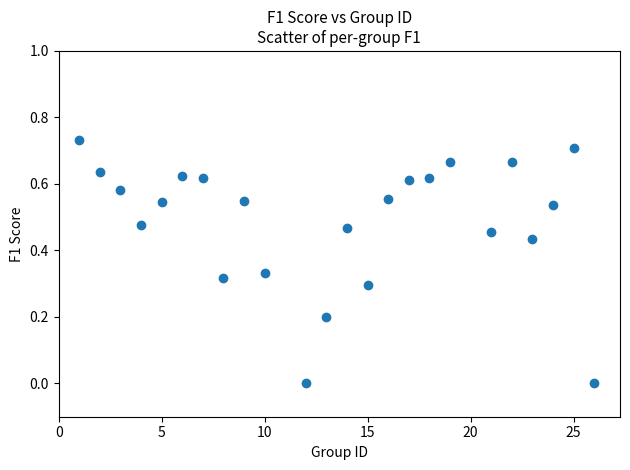

What is the range of X values (max minus min)?

25.0